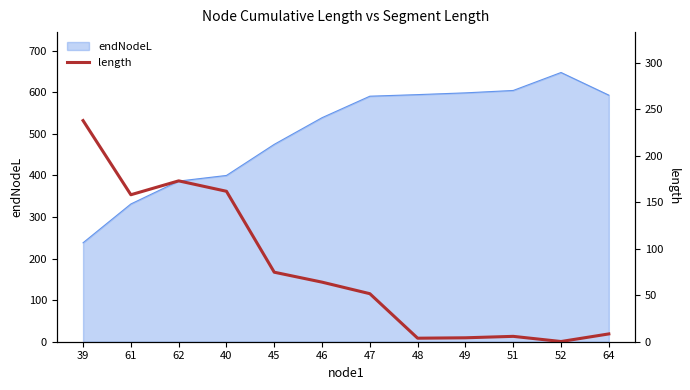

Is it true that the value at 40 is 161.9?

True